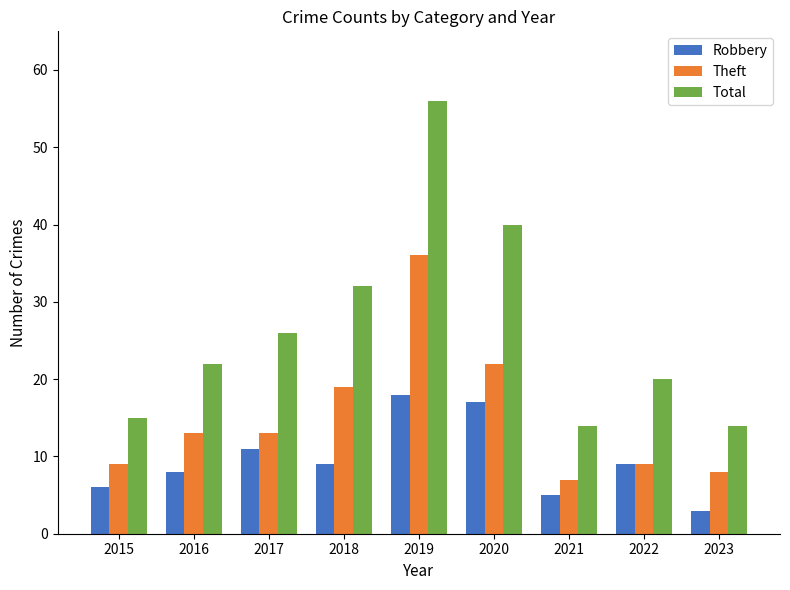

Is it true that Robbery equals 17 at 2020?

True